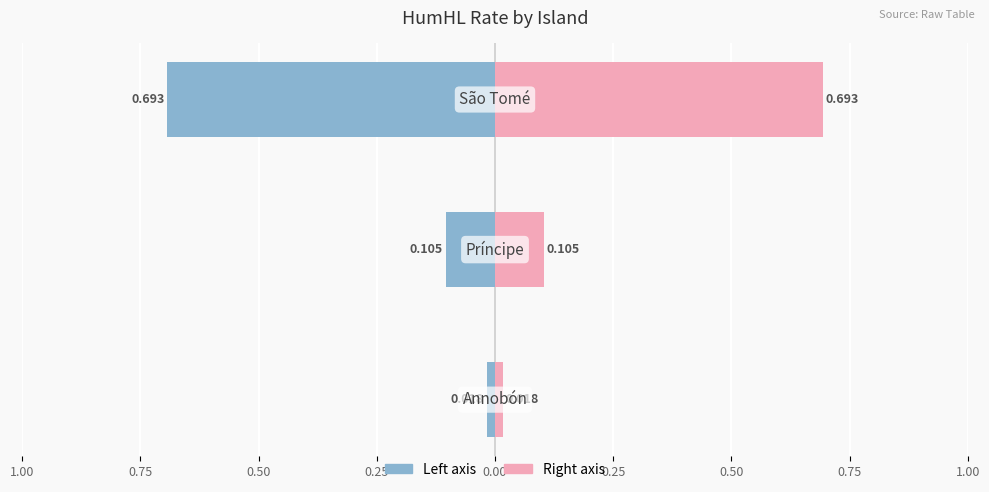

Reading left to right, what are all the values shown in this chart?

HumHL_rate_1 (Left): -0.0	-0.1	-0.7
HumHL_rate_1 (Right): 0.0	0.1	0.7